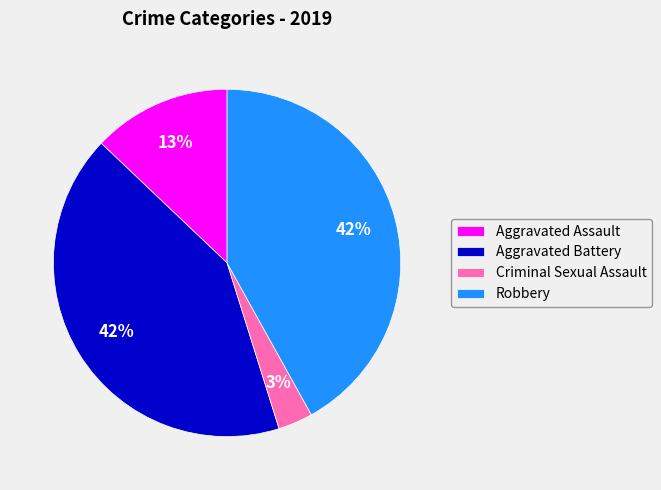

To the nearest percent, what is the difference between the largest and smallest slice percentages?

39%